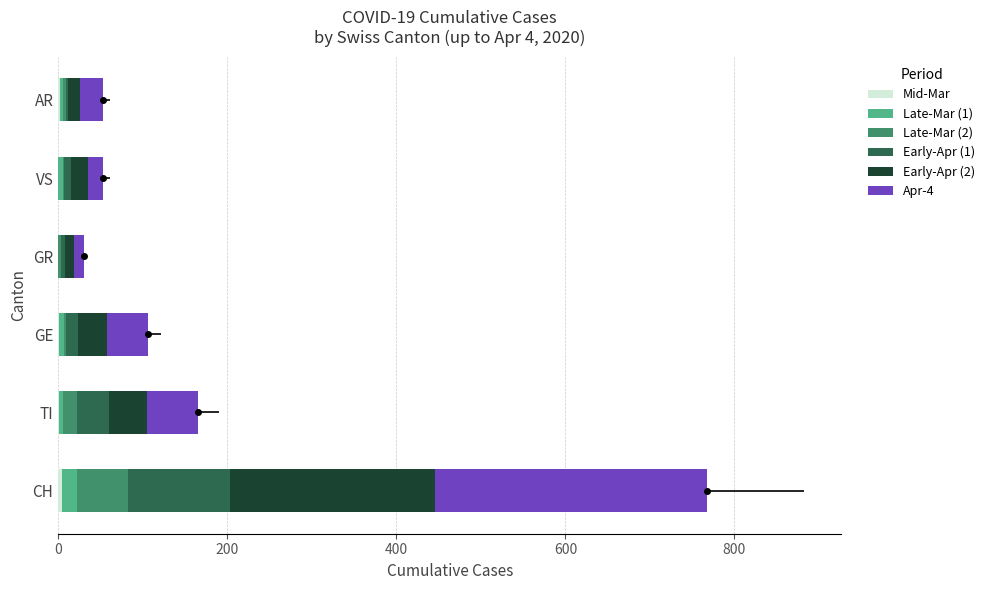

What is the difference between the Early-Apr (1) values at CH and VS?

112